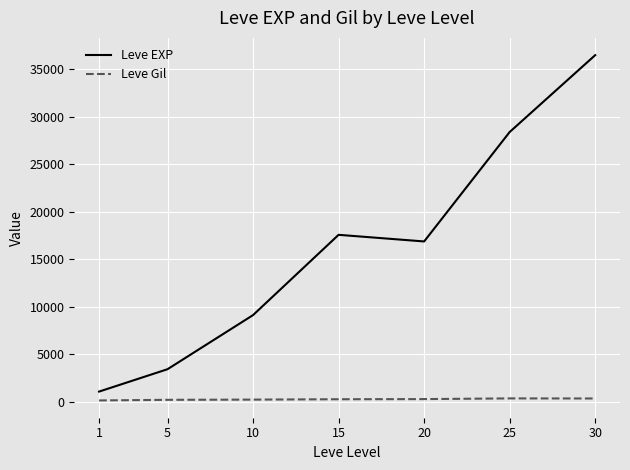

How many interior local peaks does the Leve EXP series have?

1